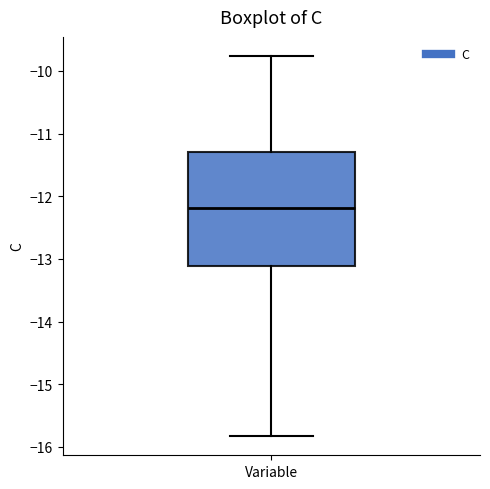

Read this box plot against the y-axis: the position of the median line, the range covered by the box, and the ends of both whiskers. The values are not printed on the chart, so give them approximately, as read against the axis.

median -12.2, box -13.1 to -11.3, whiskers -15.8 to -9.8